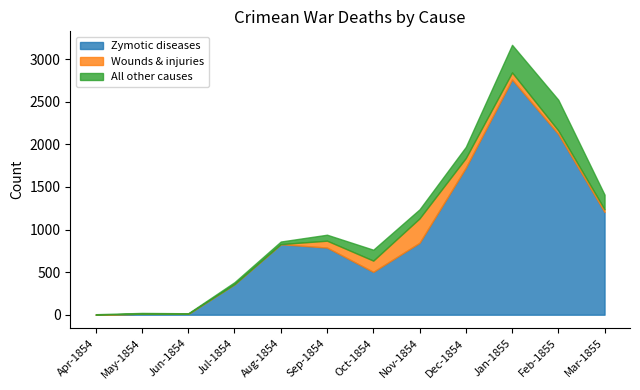

What is the total value across all series at May-1854?

21